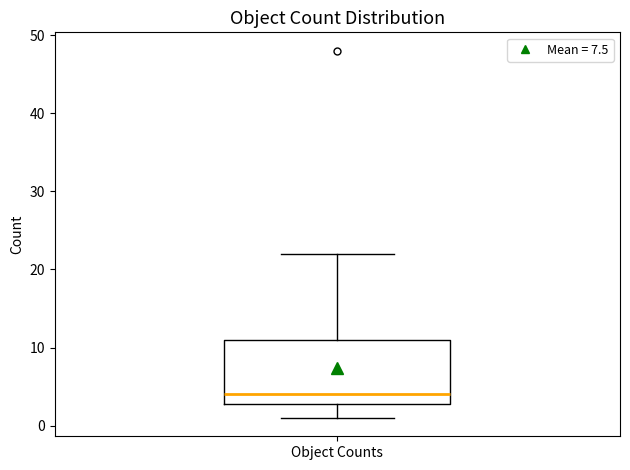

Read this box plot against the y-axis: the position of the median line, the range covered by the box, and the ends of both whiskers. The values are not printed on the chart, so give them approximately, as read against the axis.

median 4, box 3 to 11, whiskers 1 to 22